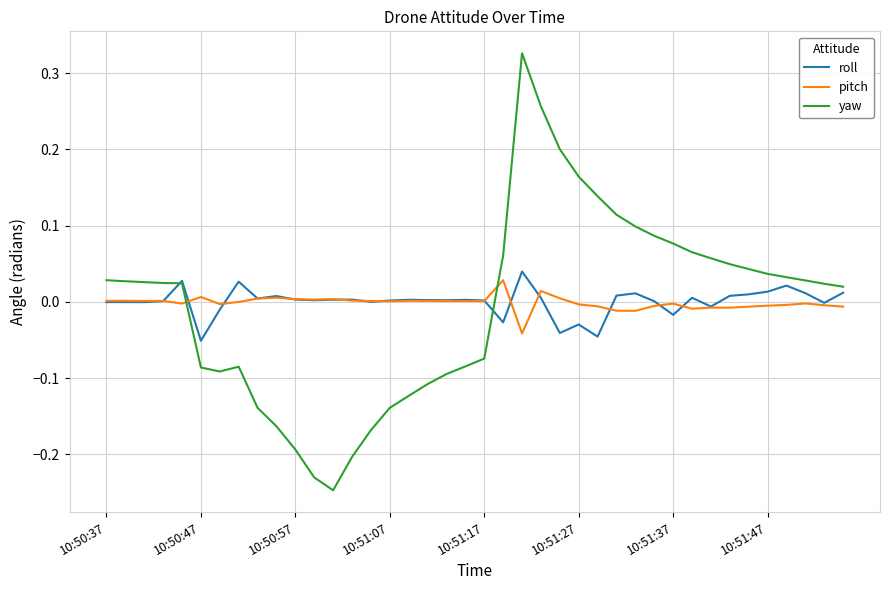

How many times do pitch and yaw cross each other?

2